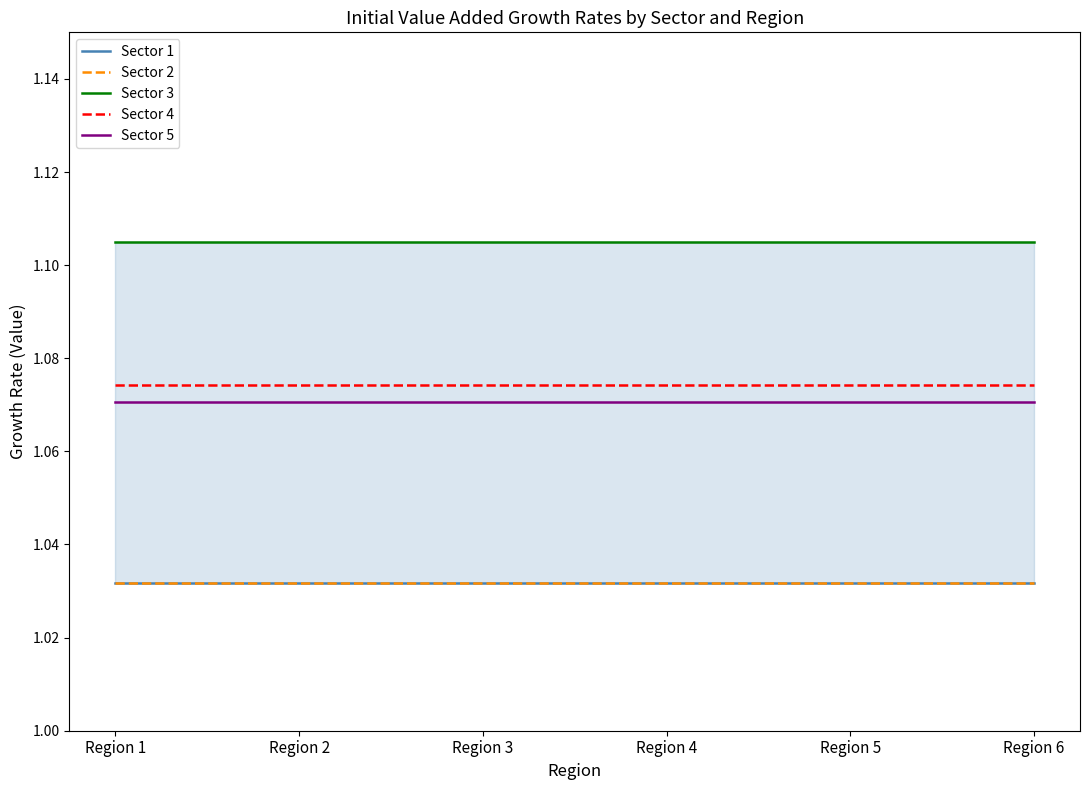

What is the approximate value of Sector 3 at Region 6?

1.1